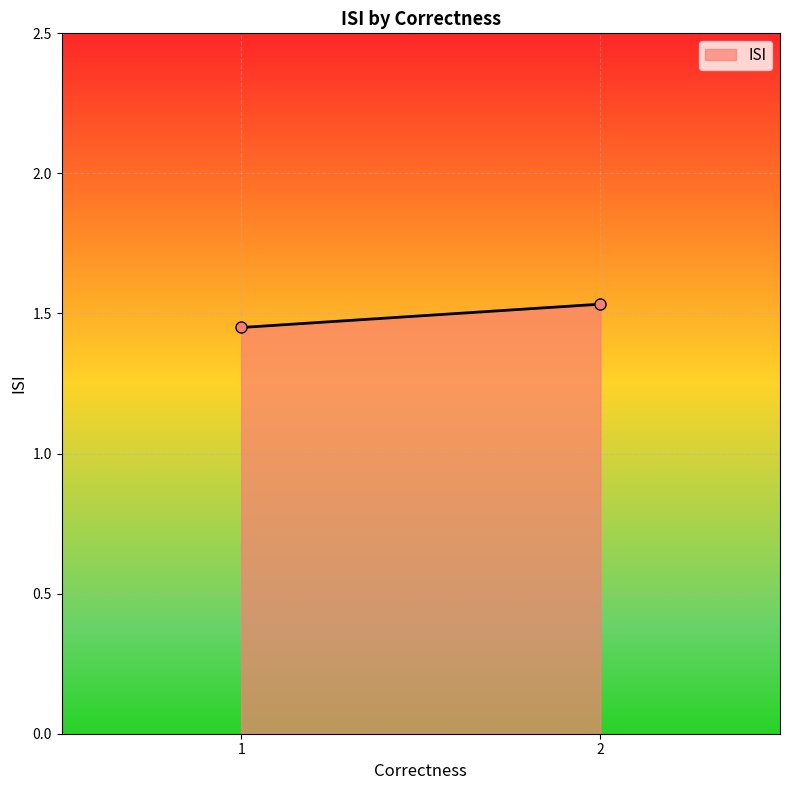

What is the change in value from 1 to 2?

+0.1